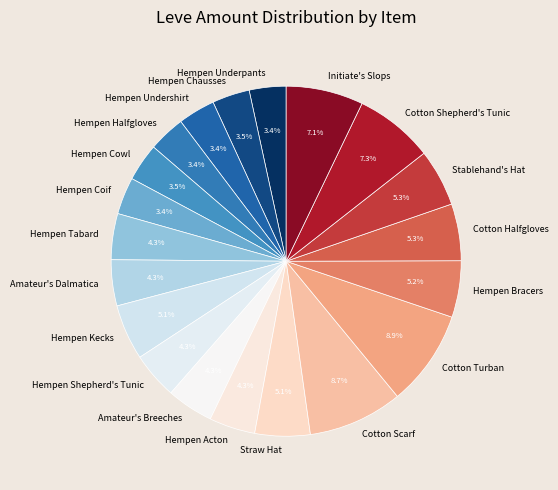

To the nearest percent, what percentage of the pie is Hempen Bracers?

5%